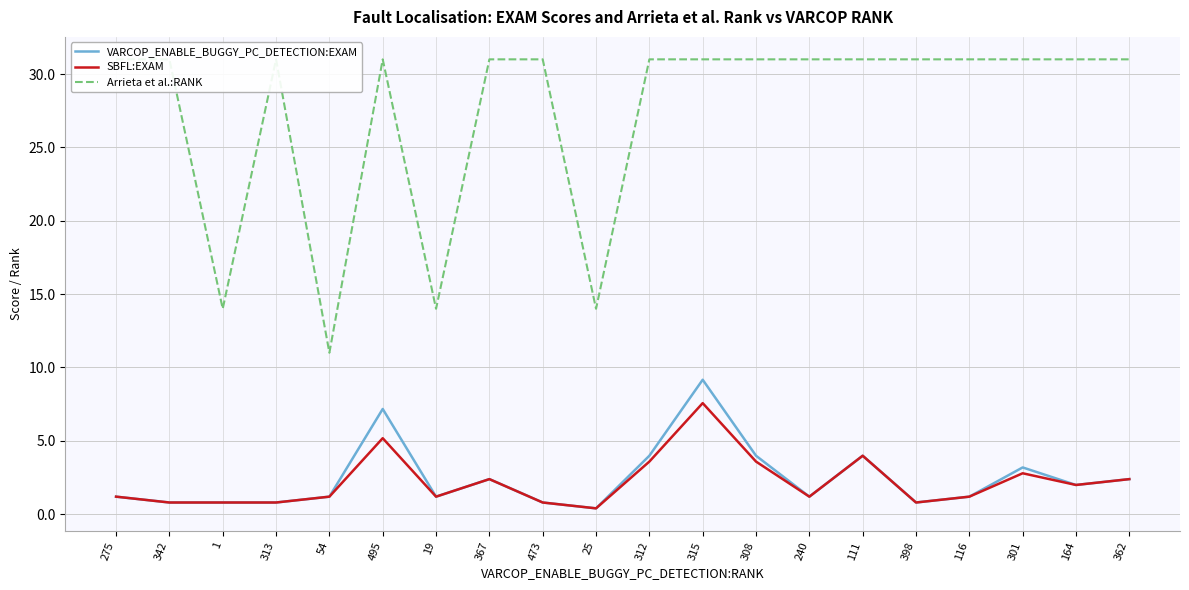

What is the label of the 12th point from the left?

315